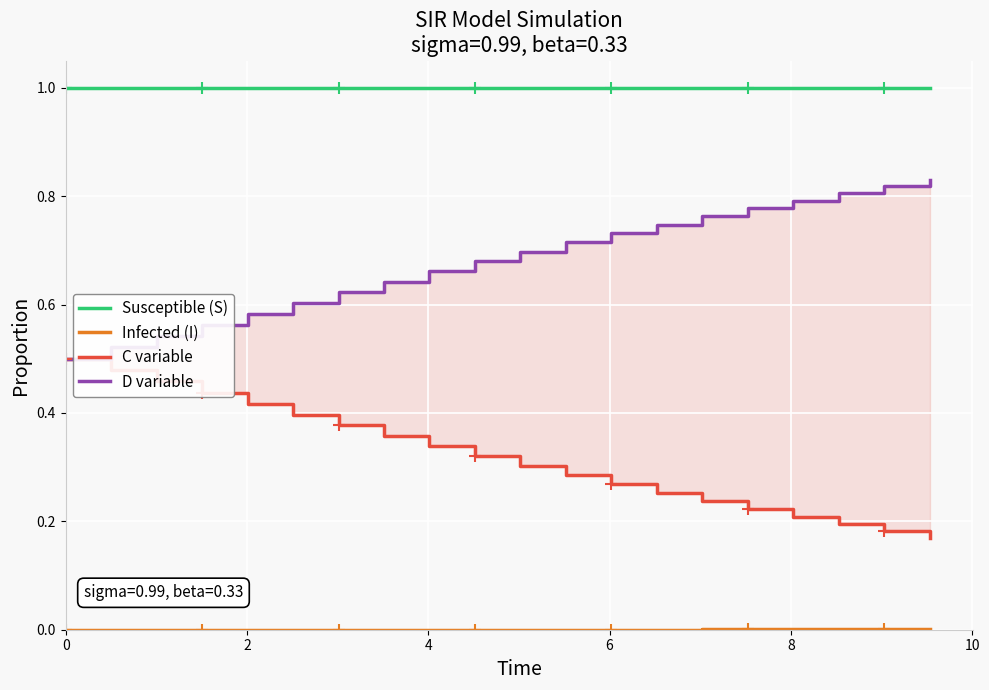

True or false: Infected (I) and C variable intersect in this chart.

False